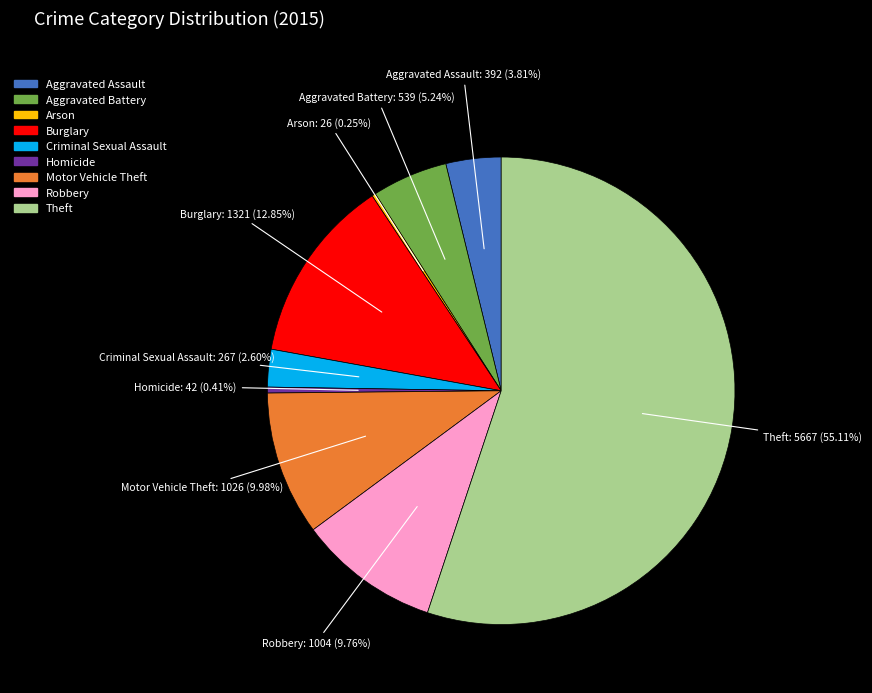

To the nearest percent, what is the difference between the Robbery and Theft slice percentages?

45%